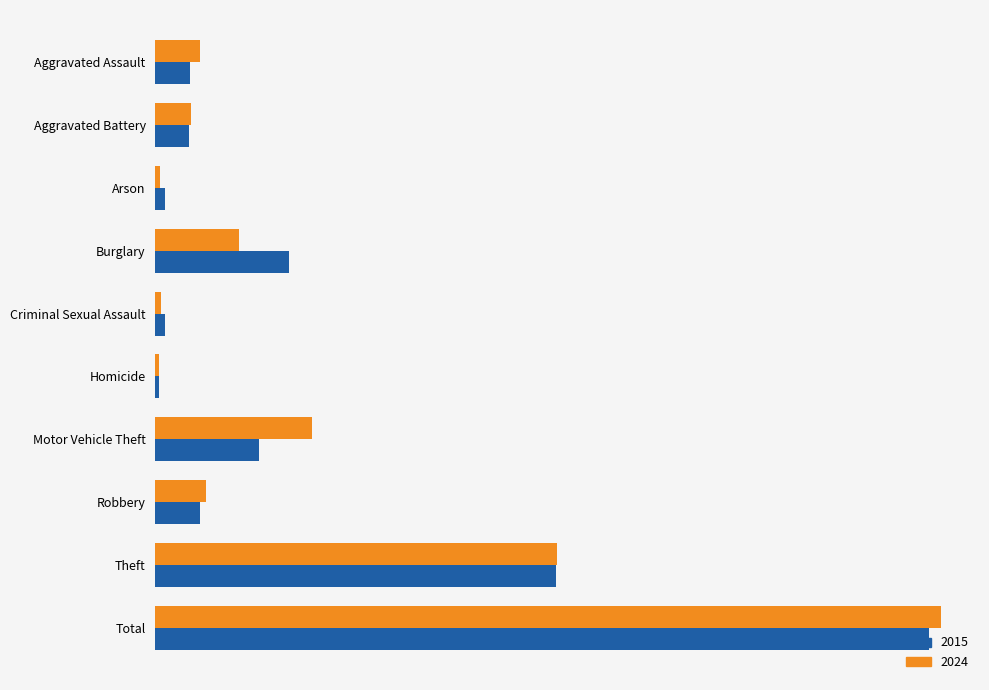

Reading left to right, extract all data points from this chart.

2015: Aggravated Assault=32	Aggravated Battery=31	Arson=9	Burglary=123	Criminal Sexual Assault=9	Homicide=3	Motor Vehicle Theft=96	Robbery=41	Theft=369	Total=713
2024: Aggravated Assault=41	Aggravated Battery=33	Arson=4	Burglary=77	Criminal Sexual Assault=5	Homicide=3	Motor Vehicle Theft=144	Robbery=47	Theft=370	Total=724